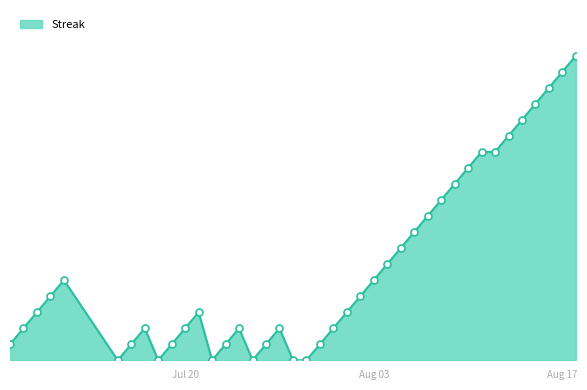

Does the chart display data point markers on the line(s)?

Yes